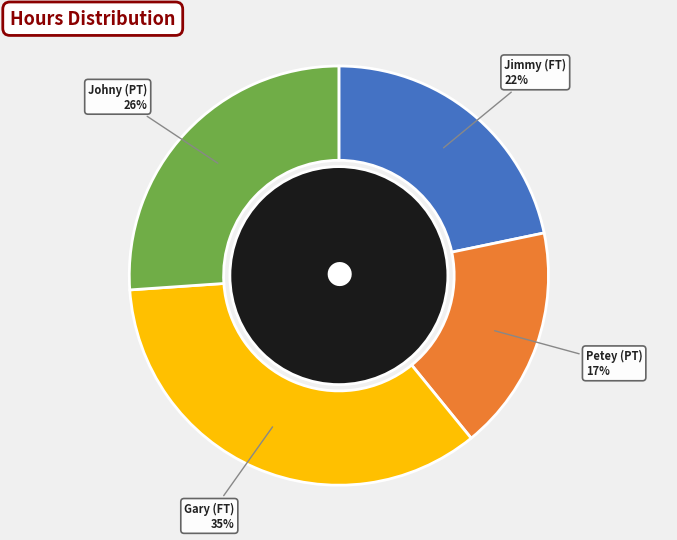

Rank the categories by value from highest to lowest.

Gary (FT), Johny (PT), Jimmy (FT), Petey (PT)